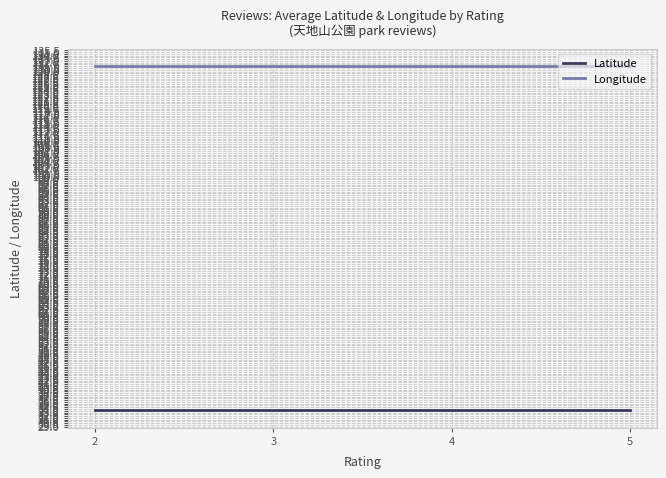

Is the value of Latitude at 4 greater than the value of Longitude at 2?

No